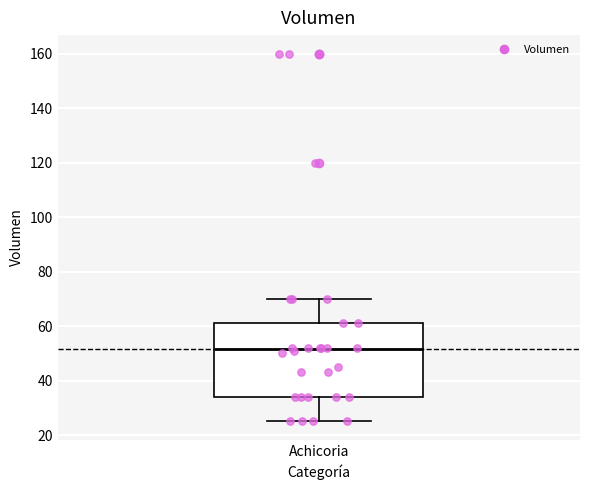

Read this box plot against the y-axis: the position of the median line, the range covered by the box, and the ends of both whiskers. The values are not printed on the chart, so give them approximately, as read against the axis.

median 52, box 34 to 62, whiskers 26 to 70